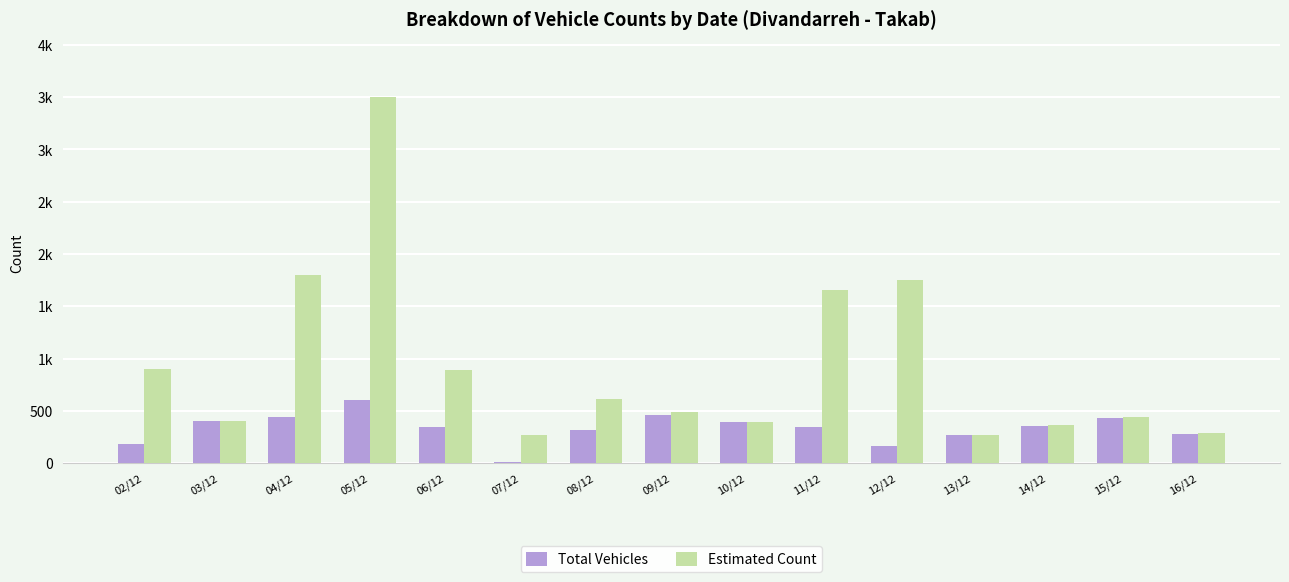

Reading left to right, list all the values displayed in this chart.

Total Vehicles: 02/12=186	03/12=406	04/12=442	05/12=605	06/12=349	07/12=13	08/12=317	09/12=465	10/12=395	11/12=348	12/12=168	13/12=268	14/12=355	15/12=435	16/12=282
Estimated Count: 02/12=901	03/12=406	04/12=1799	05/12=3501	06/12=894	07/12=274	08/12=615	09/12=490	10/12=396	11/12=1660	12/12=1749	13/12=273	14/12=363	15/12=439	16/12=294